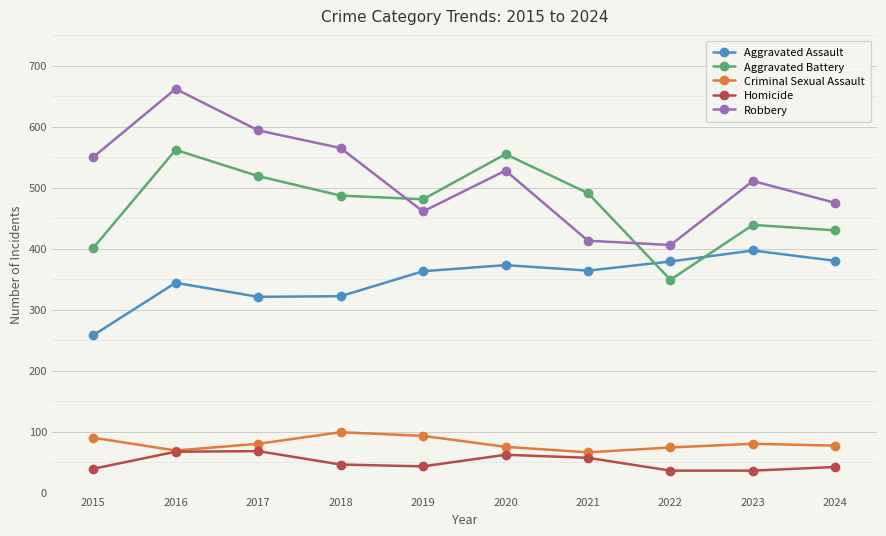

What is the total value across all series at 2016?

1704